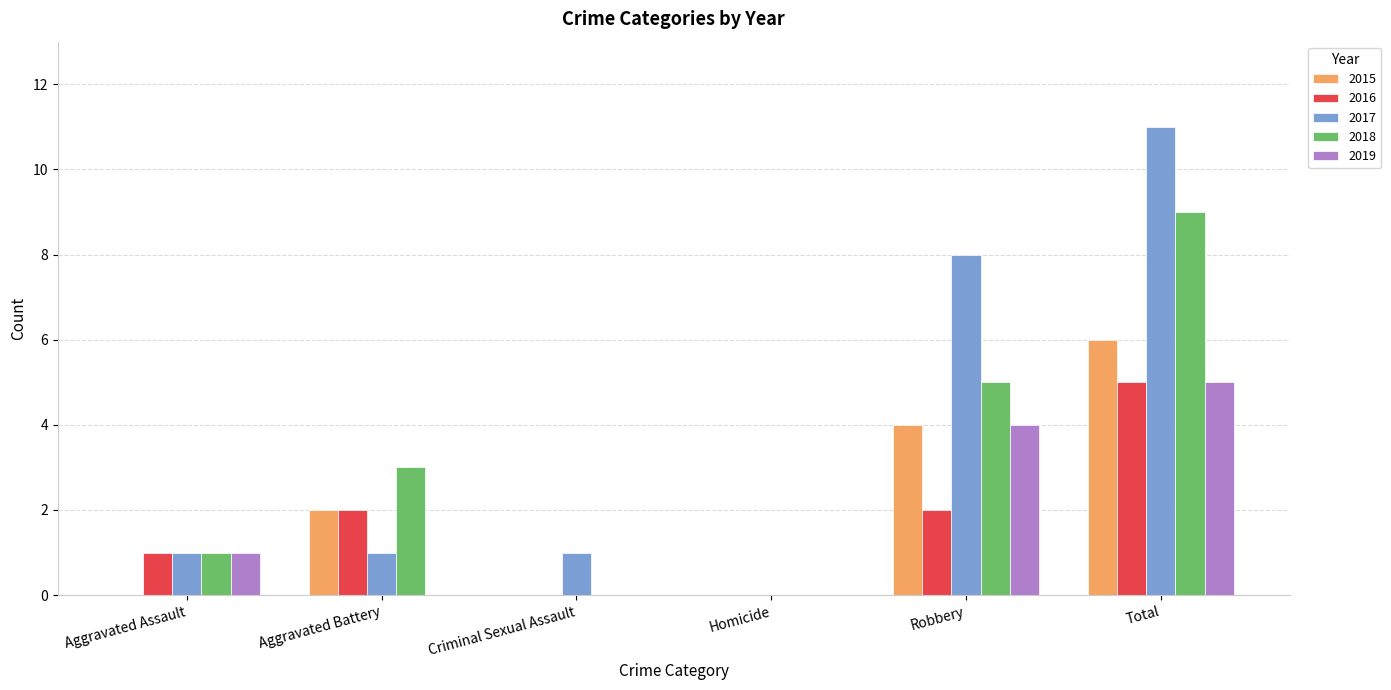

How many distinct data groups are displayed?

5